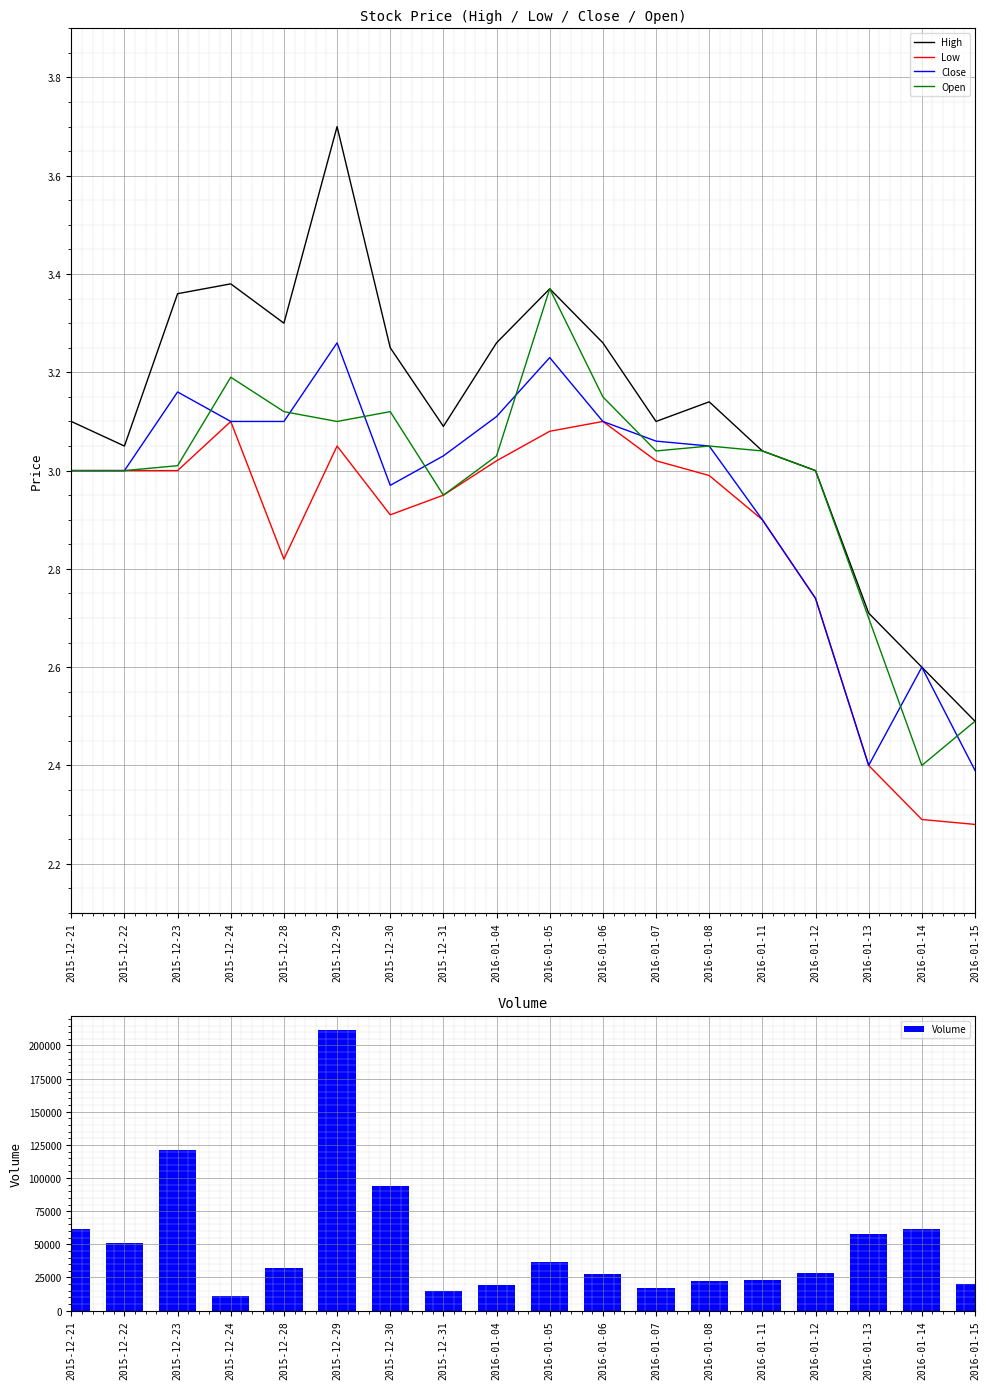

How many values in the Low series are below 3?

9